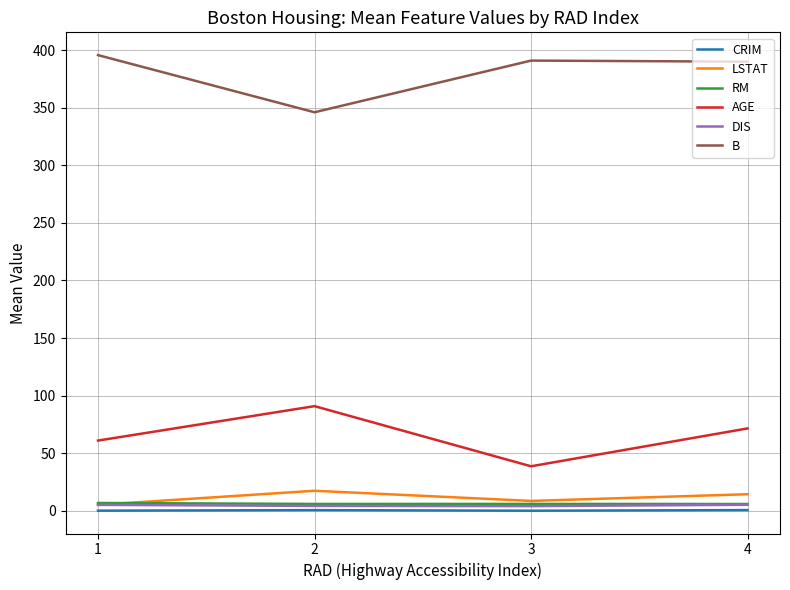

Which series has the largest total across all categories?

B